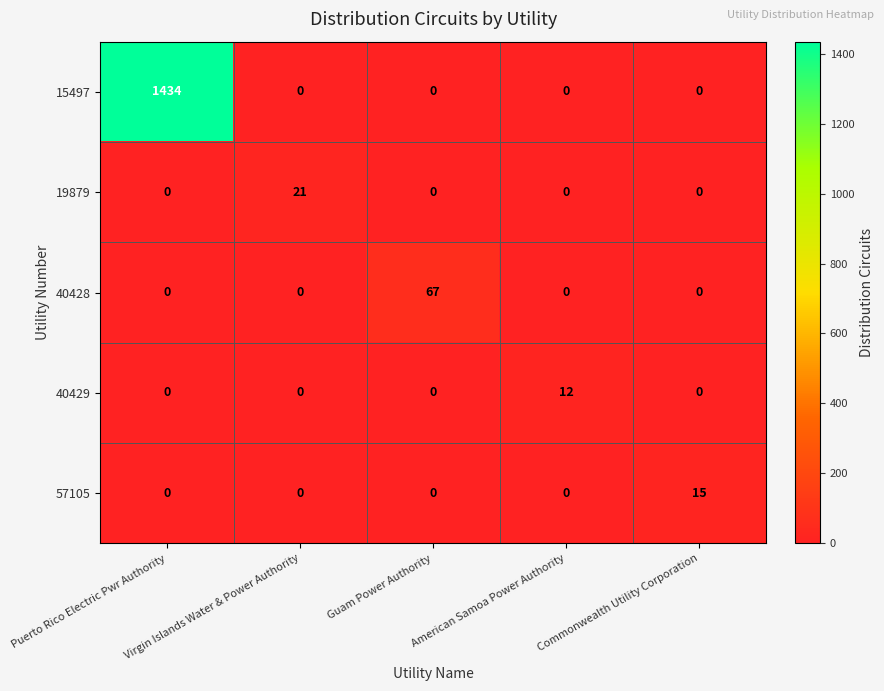

List the series in order of their peak value, lowest first.

40429, 57105, 19879, 40428, 15497